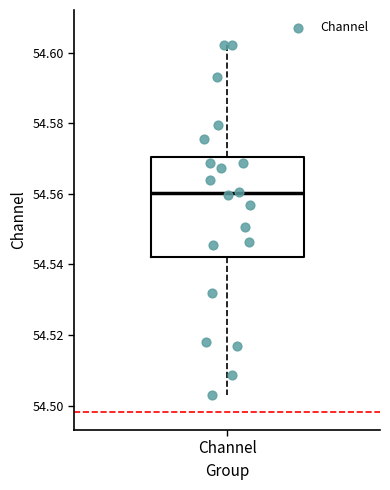

Transcribe this box plot: give where the median line is, the range the box spans, and where the two whiskers end, as read against the y-axis. The values are not printed on the chart, so give them approximately, as read against the axis.

median 54.560, box 54.542 to 54.570, whiskers 54.504 to 54.602